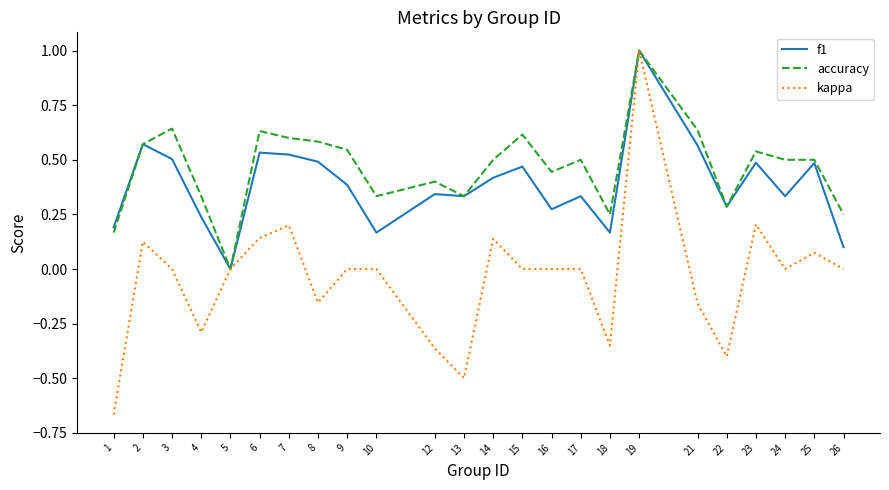

What are all the series names shown in the legend?

f1, accuracy, kappa